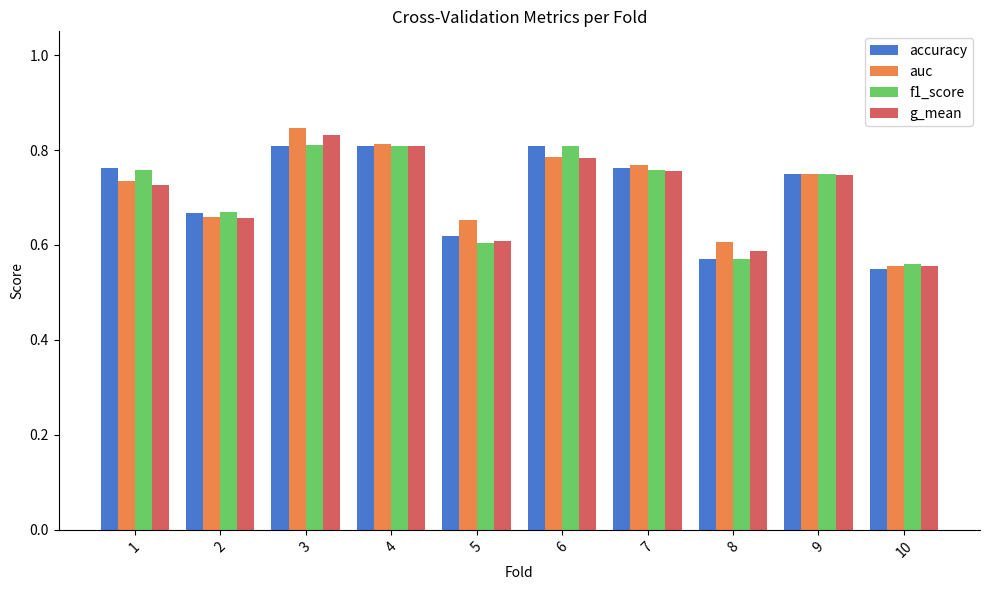

Which category has the lowest value in the accuracy series?

10